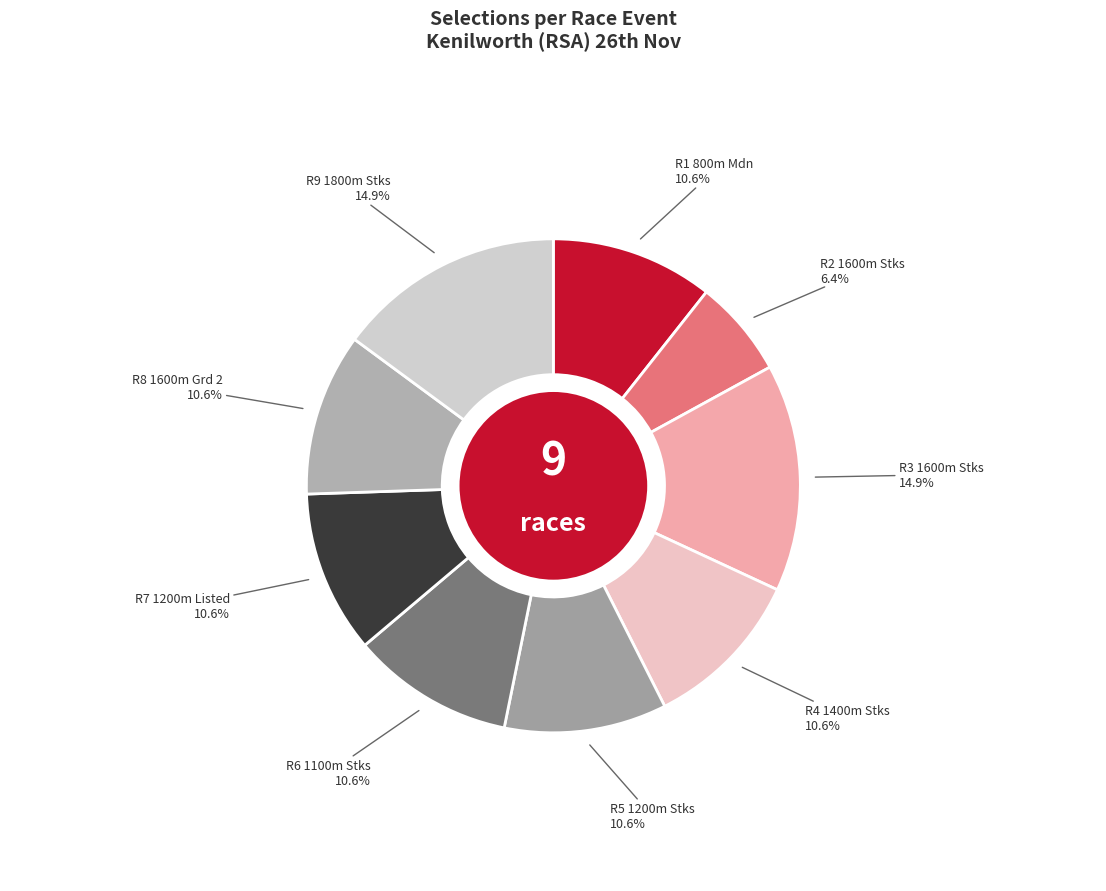

How many slices are in this pie chart?

9